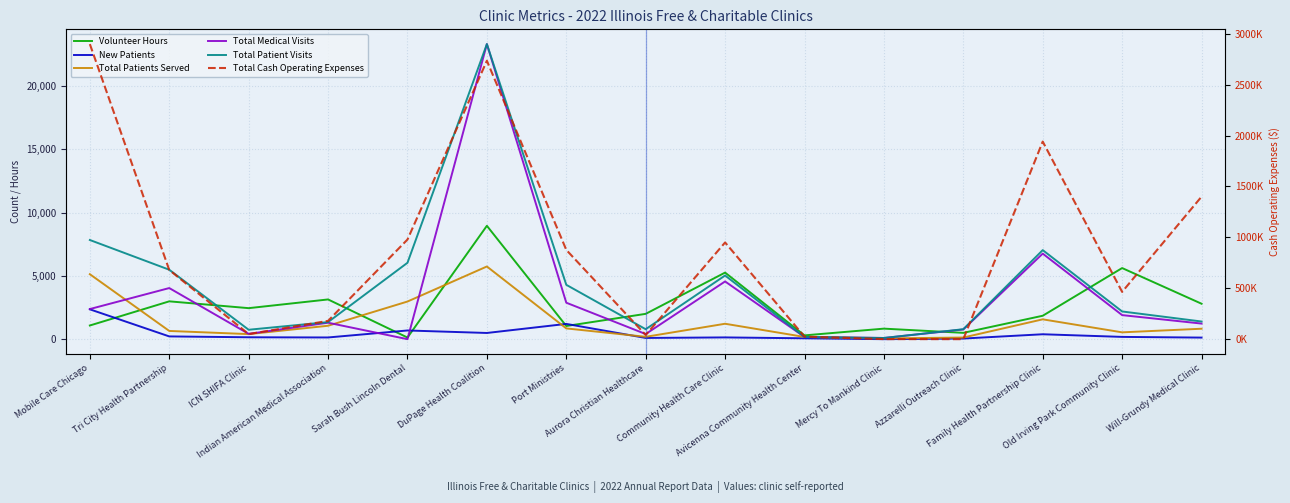

Reading right to left, transcribe all the data shown in this chart.

Volunteer Hours: Will-Grundy Medical Clinic=2800	Old Irving Park Community Clinic=5617	Family Health Partnership Clinic=1850	Azzarelli Outreach Clinic=500	Mercy To Mankind Clinic=832	Avicenna Community Health Center=300	Community Health Care Clinic=5259	Aurora Christian Healthcare=2000	Port Ministries=1040	DuPage Health Coalition=8954	Sarah Bush Lincoln Dental=129	Indian American Medical Association=3138	ICN SHIFA Clinic=2450	Tri City Health Partnership=2988	Mobile Care Chicago=1080
New Patients: Will-Grundy Medical Clinic=125	Old Irving Park Community Clinic=180	Family Health Partnership Clinic=388	Azzarelli Outreach Clinic=50	Mercy To Mankind Clinic=0	Avicenna Community Health Center=69	Community Health Care Clinic=139	Aurora Christian Healthcare=97	Port Ministries=1206	DuPage Health Coalition=490	Sarah Bush Lincoln Dental=687	Indian American Medical Association=135	ICN SHIFA Clinic=150	Tri City Health Partnership=218	Mobile Care Chicago=2358
Total Patients Served: Will-Grundy Medical Clinic=825	Old Irving Park Community Clinic=540	Family Health Partnership Clinic=1567	Azzarelli Outreach Clinic=130	Mercy To Mankind Clinic=59	Avicenna Community Health Center=175	Community Health Care Clinic=1218	Aurora Christian Healthcare=187	Port Ministries=850	DuPage Health Coalition=5741	Sarah Bush Lincoln Dental=2973	Indian American Medical Association=1060	ICN SHIFA Clinic=400	Tri City Health Partnership=650	Mobile Care Chicago=5131
Total Medical Visits: Will-Grundy Medical Clinic=1232	Old Irving Park Community Clinic=1900	Family Health Partnership Clinic=6758	Azzarelli Outreach Clinic=767	Mercy To Mankind Clinic=94	Avicenna Community Health Center=175	Community Health Care Clinic=4559	Aurora Christian Healthcare=405	Port Ministries=2880	DuPage Health Coalition=23306	Sarah Bush Lincoln Dental=0	Indian American Medical Association=1300	ICN SHIFA Clinic=420	Tri City Health Partnership=4037	Mobile Care Chicago=2379
Total Patient Visits: Will-Grundy Medical Clinic=1395	Old Irving Park Community Clinic=2188	Family Health Partnership Clinic=7034	Azzarelli Outreach Clinic=787	Mercy To Mankind Clinic=94	Avicenna Community Health Center=175	Community Health Care Clinic=5029	Aurora Christian Healthcare=786	Port Ministries=4294	DuPage Health Coalition=23306	Sarah Bush Lincoln Dental=6034	Indian American Medical Association=1350	ICN SHIFA Clinic=744	Tri City Health Partnership=5485	Mobile Care Chicago=7833
Total Cash Operating Expenses: Will-Grundy Medical Clinic=1400000	Old Irving Park Community Clinic=464627	Family Health Partnership Clinic=1941026	Azzarelli Outreach Clinic=44	Mercy To Mankind Clinic=800	Avicenna Community Health Center=25000	Community Health Care Clinic=950136	Aurora Christian Healthcare=40946	Port Ministries=877118	DuPage Health Coalition=2735340	Sarah Bush Lincoln Dental=978913	Indian American Medical Association=179836	ICN SHIFA Clinic=50000	Tri City Health Partnership=679831	Mobile Care Chicago=2899000